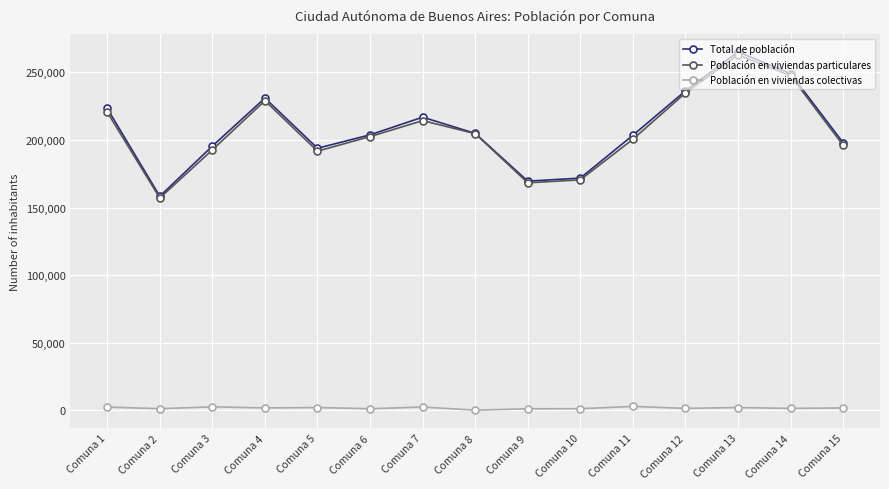

The value of Población en viviendas particulares at Comuna 4 is 314981. True or false?

False